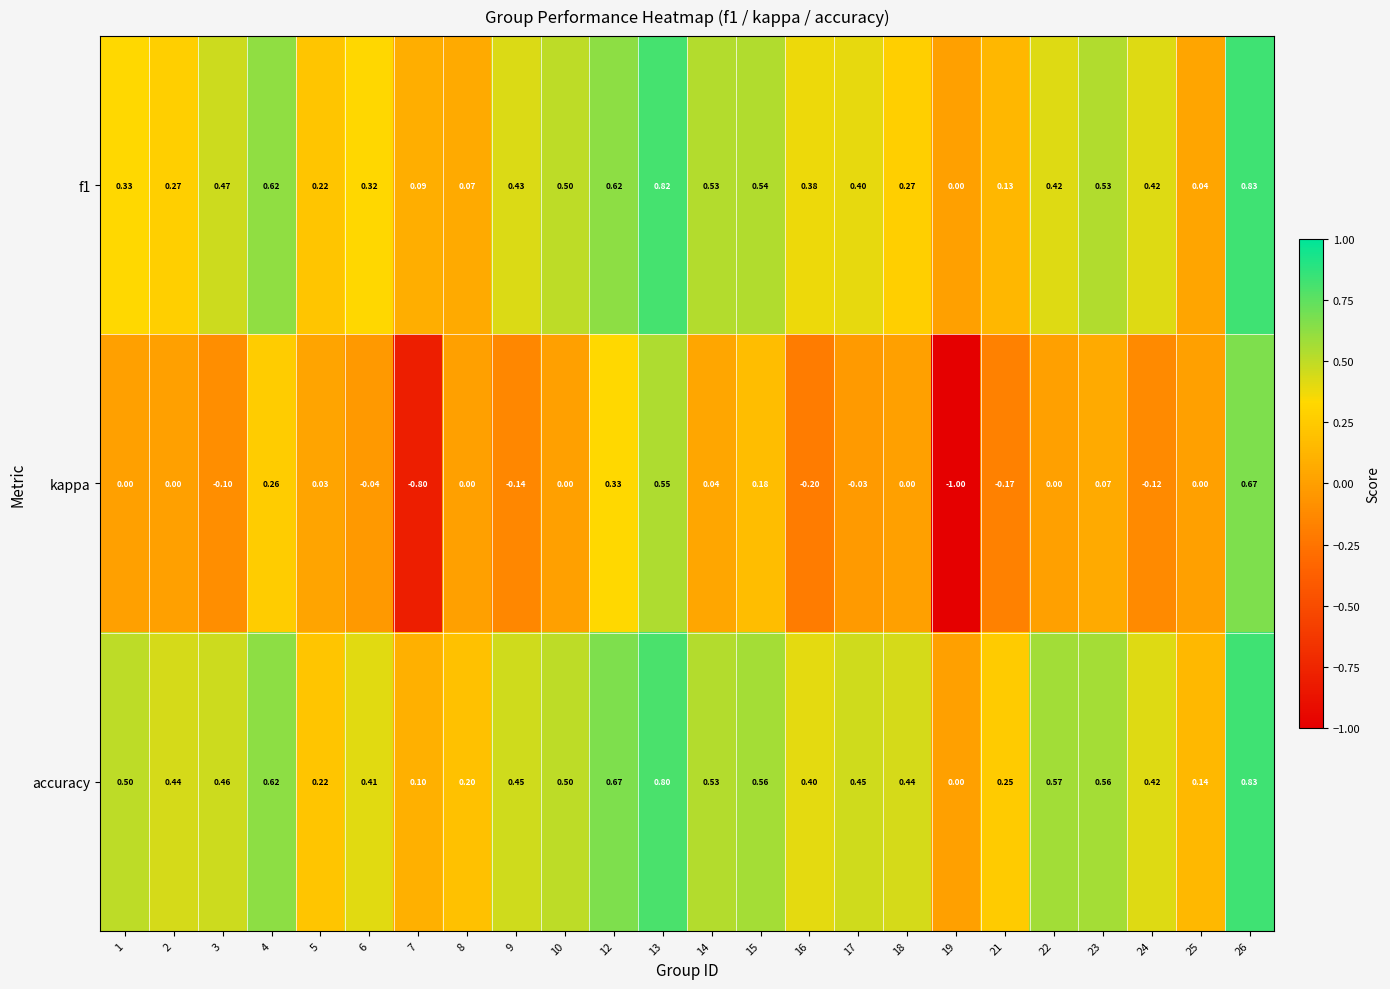

At which category is the sum across all series the highest?

26